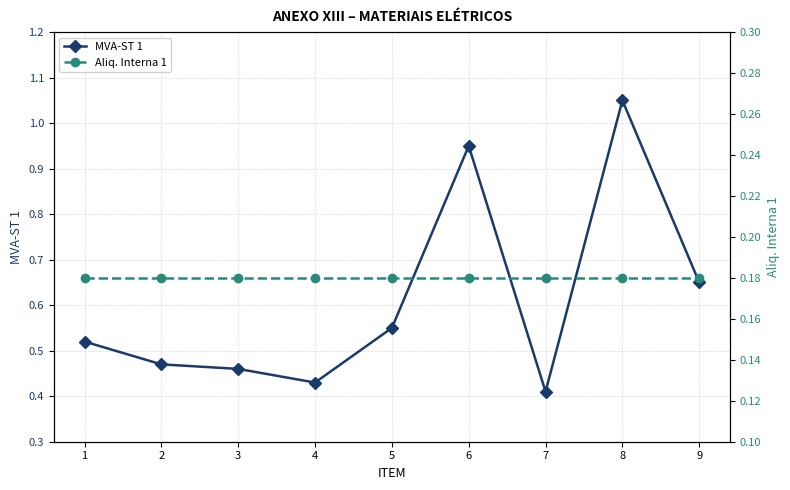

Which series has the widest spread of values?

MVA-ST 1